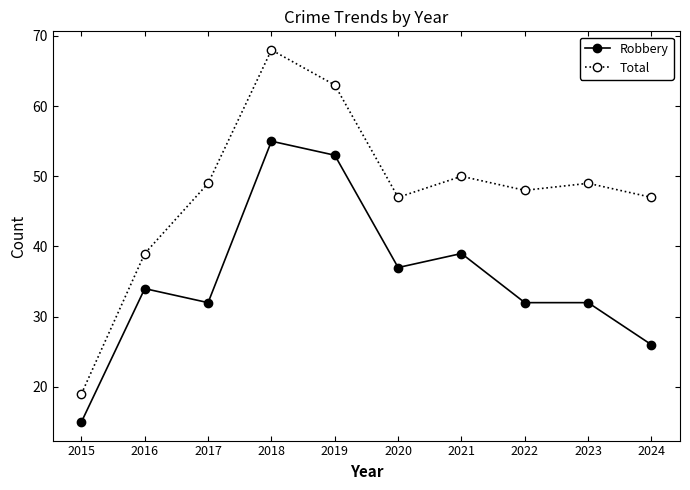

List the series in order of their overall mean, lowest first.

Robbery, Total